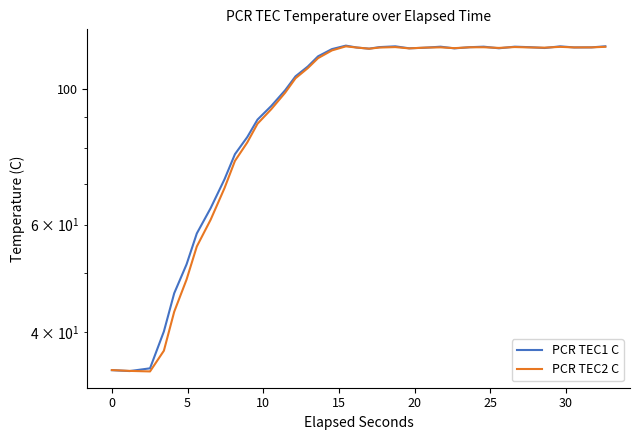

What is the minimum value shown in the chart?

34.5